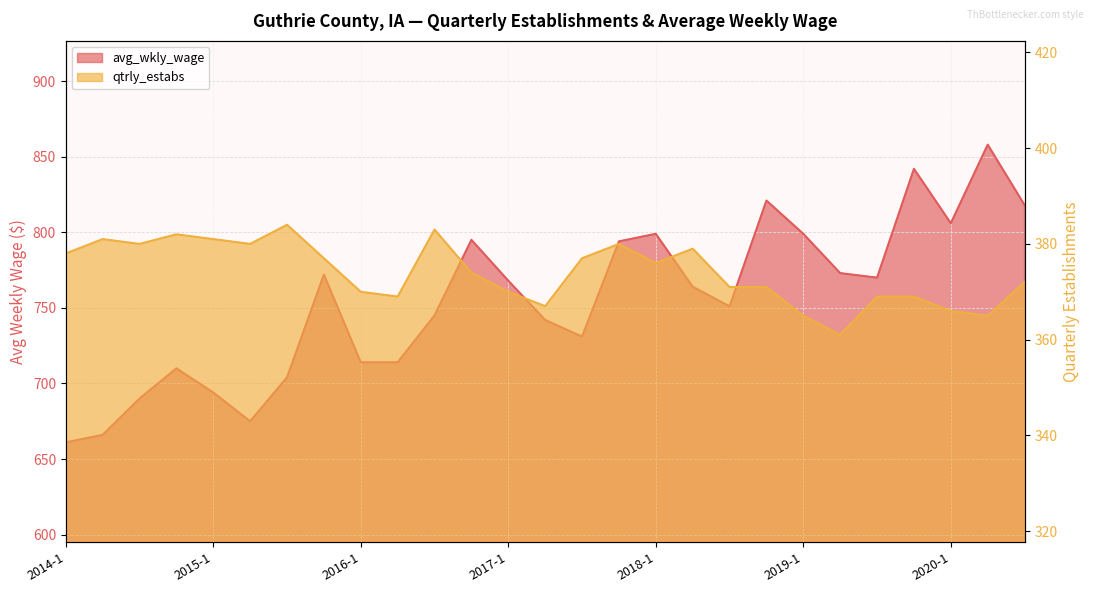

Which category has the highest value across all series?

2020-2